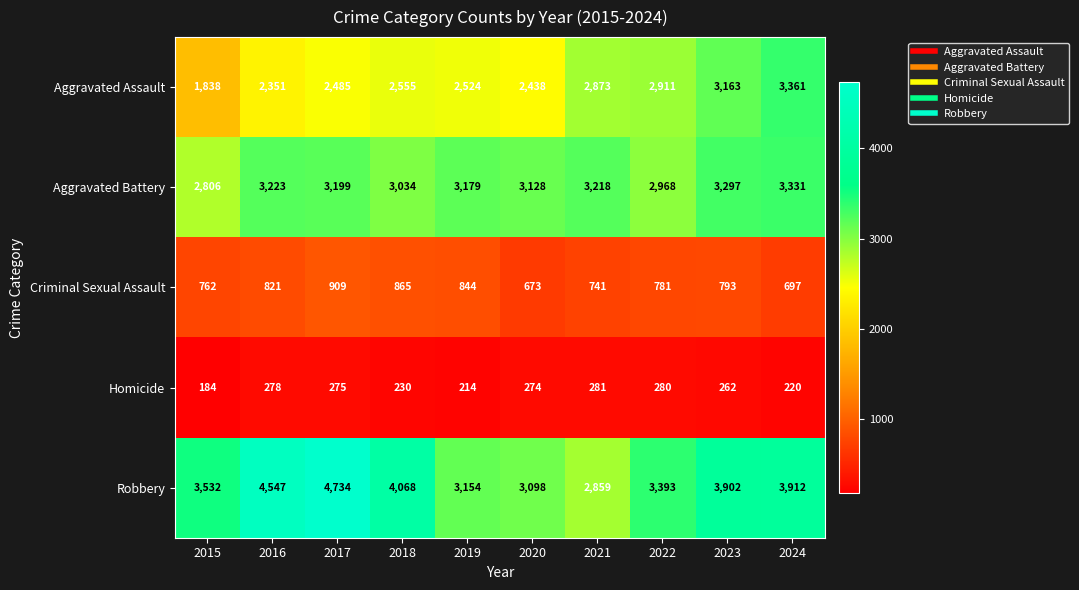

At 2017, list the series in order from largest to smallest.

Robbery, Aggravated Battery, Aggravated Assault, Criminal Sexual Assault, Homicide